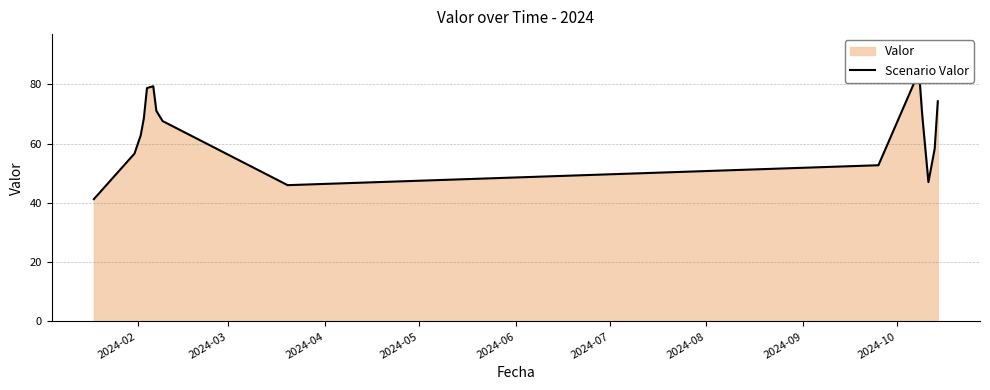

What is the maximum value shown in the chart?

84.3